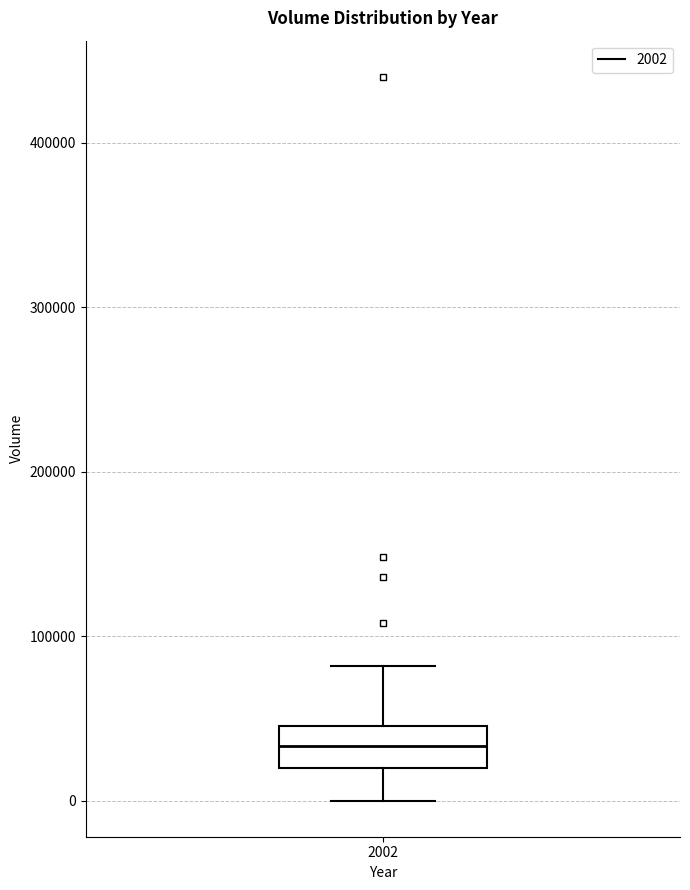

Transcribe this box plot: give where the median line is, the range the box spans, and where the two whiskers end, as read against the y-axis. The values are not printed on the chart, so give them approximately, as read against the axis.

median 30000, box 20000 to 50000, whiskers 0 to 80000